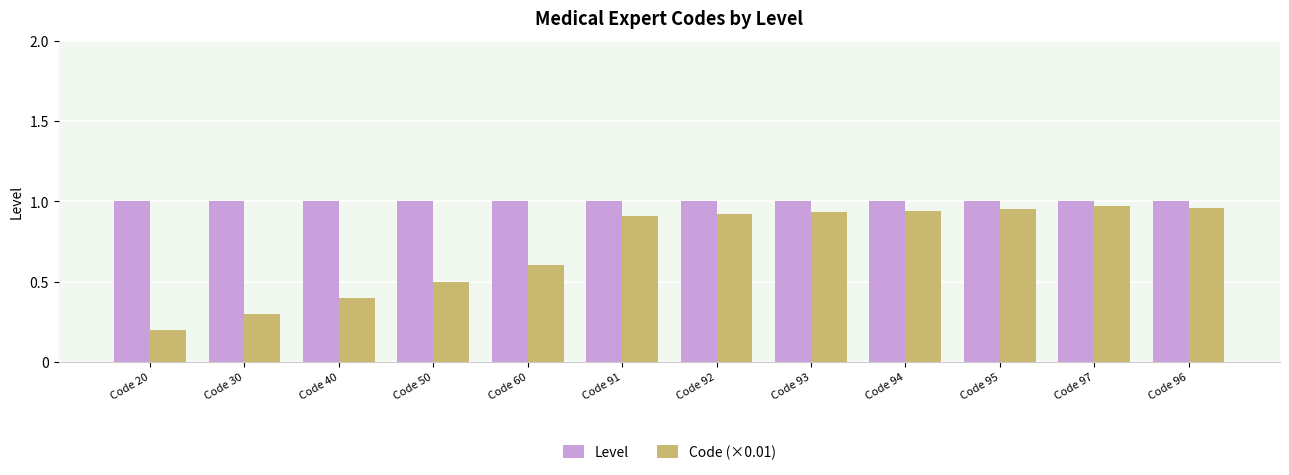

List the series in order of their overall mean, highest first.

Level, Code (×0.01)